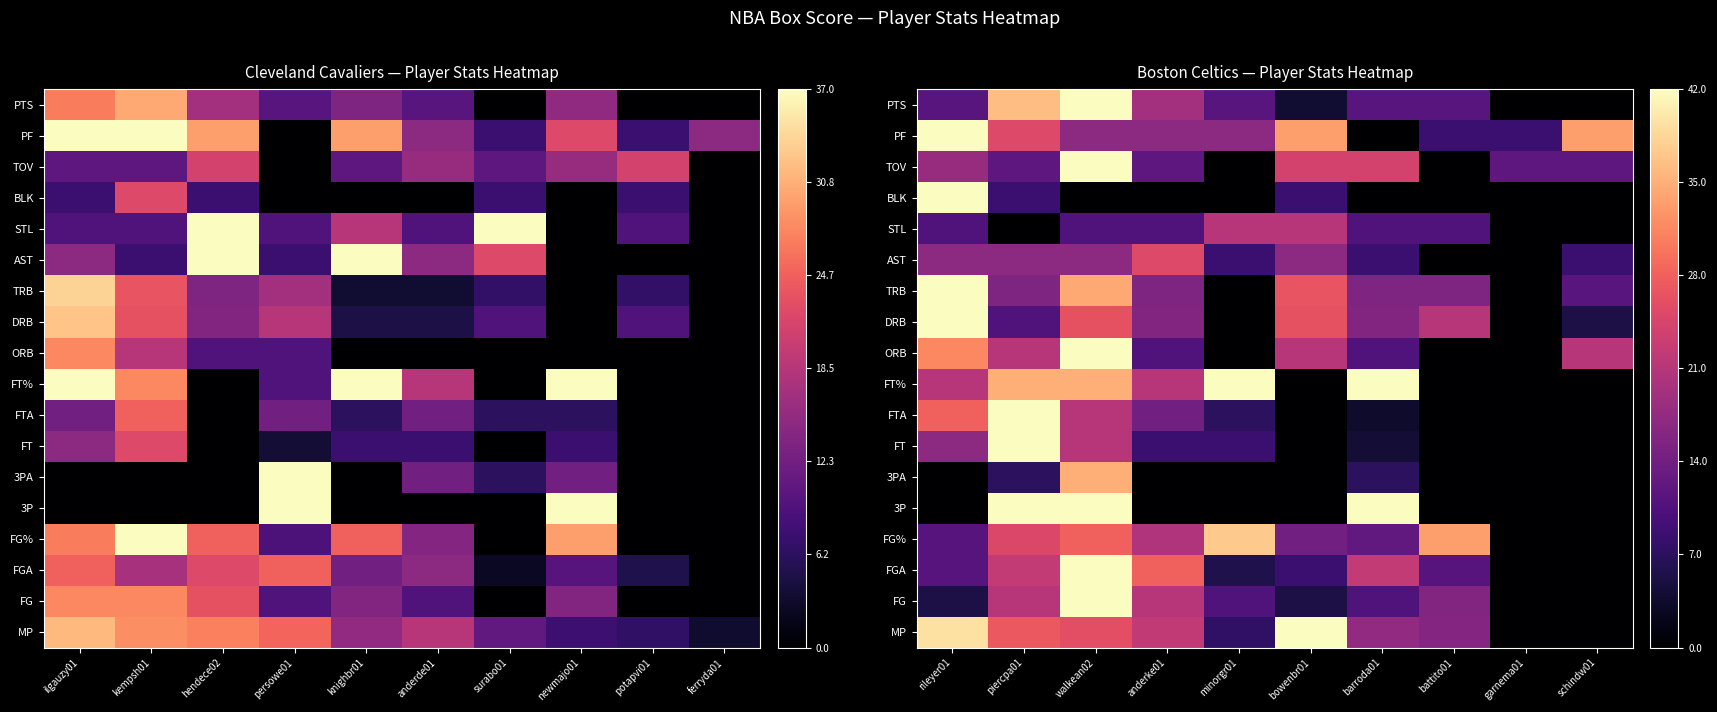

Rank the series at anderke01 from lowest to highest value.

3P, 3PA, BLK, FT, ORB, STL, TOV, FTA, TRB, DRB, PF, PTS, FG%, FG, FT%, MP, AST, FGA